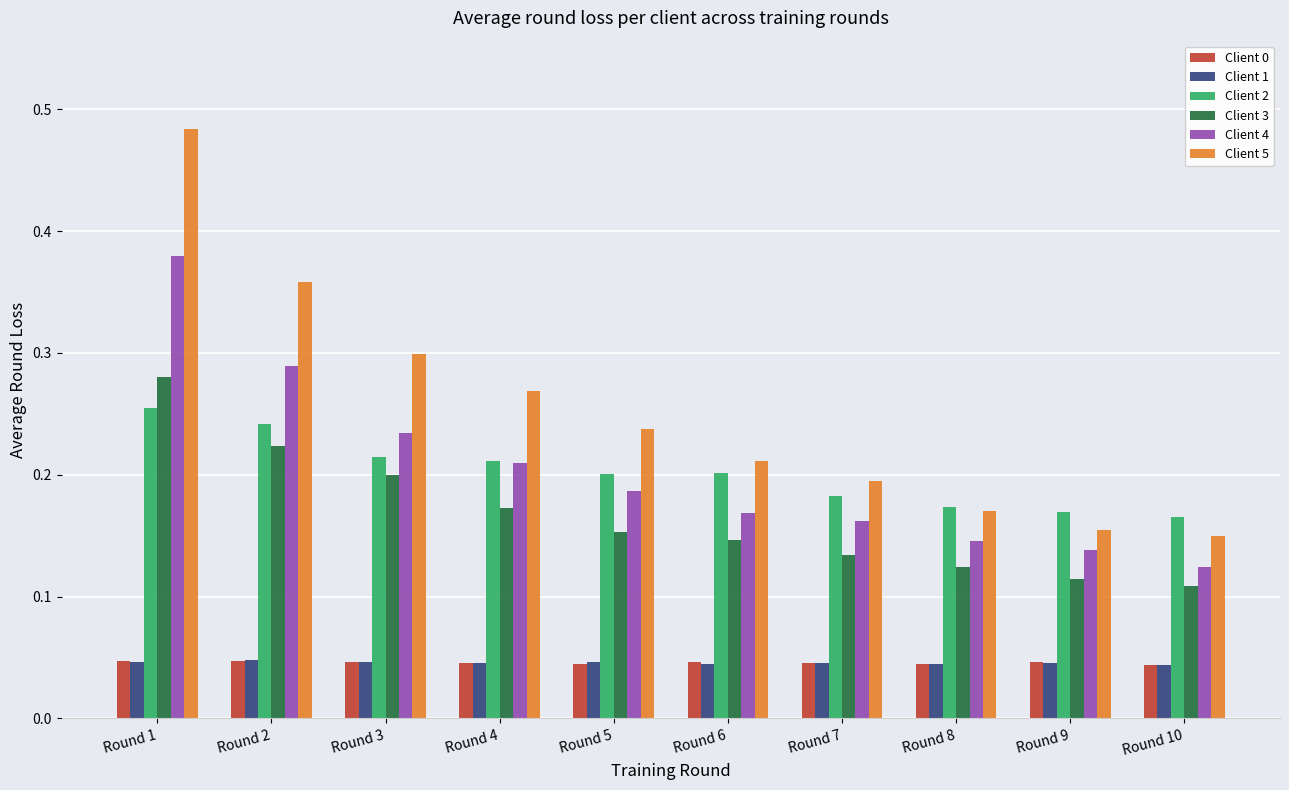

Is the value of Client 1 at Round 10 greater than the value of Client 5 at Round 8?

No